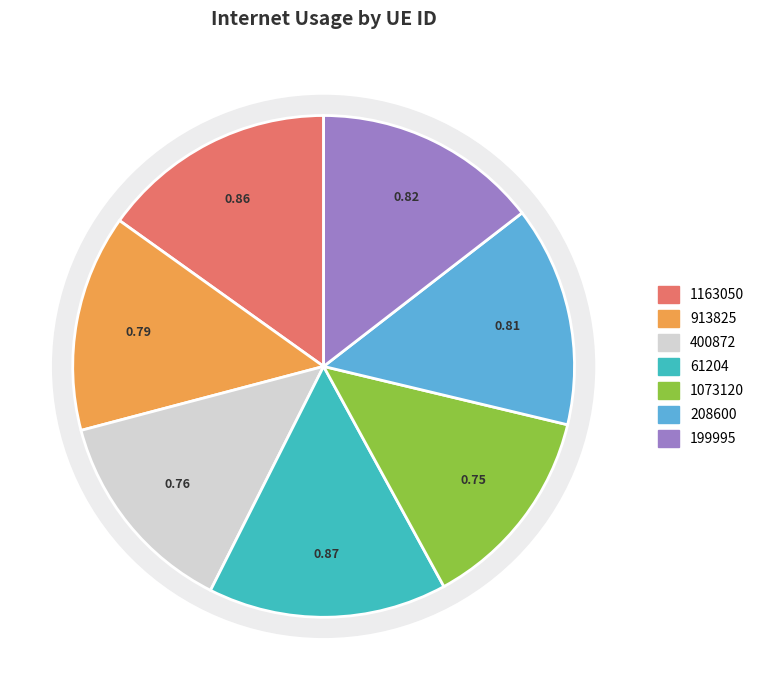

Which has a higher value, 1073120 or 208600?

208600